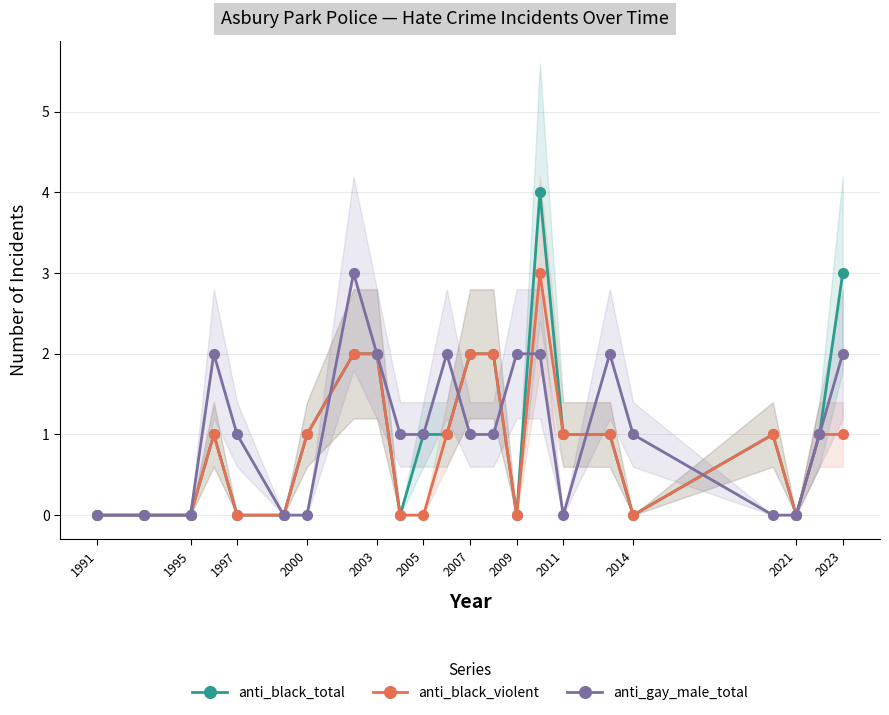

What is the maximum value for anti_black_violent?

3